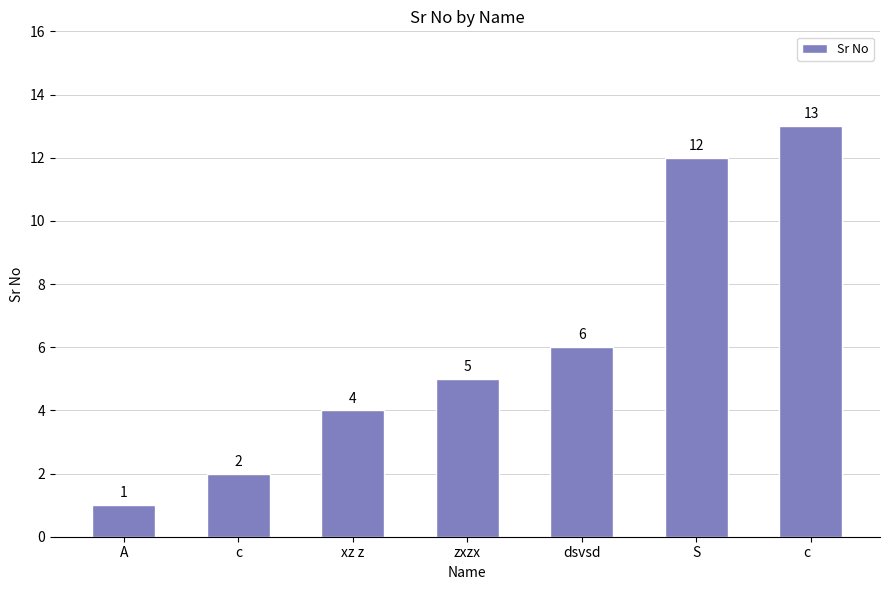

What is the label of the 6th bar from the left?

S